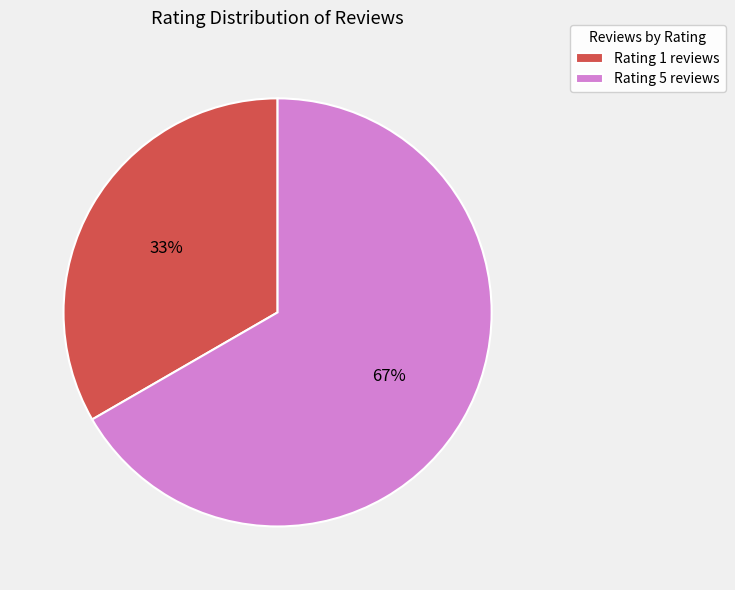

To the nearest percent, what percentage of the pie is Rating 1 reviews?

33%